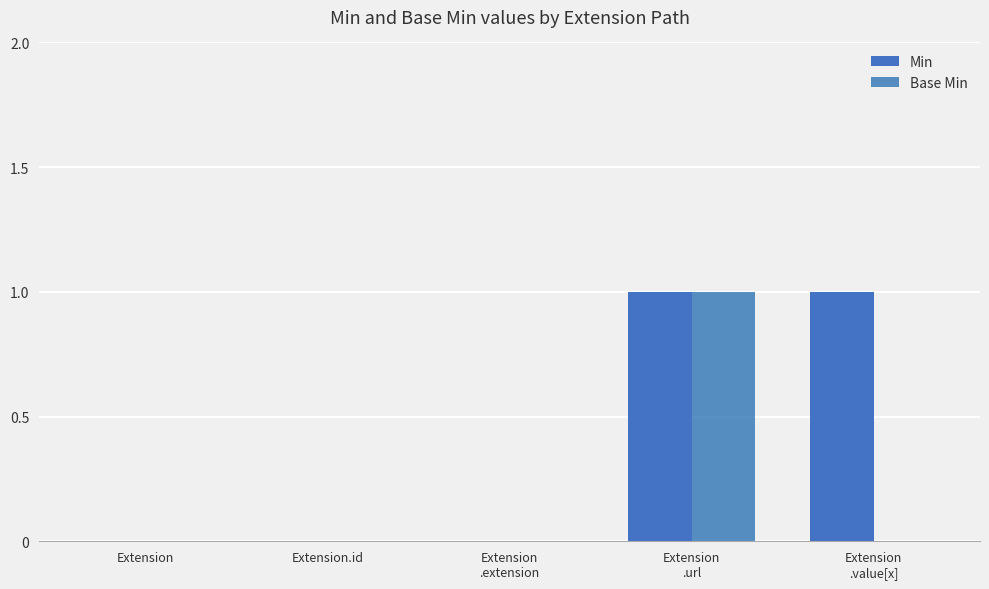

Rank the categories by Min value from highest to lowest.

Extension
.url, Extension
.value[x], Extension, Extension.id, Extension
.extension